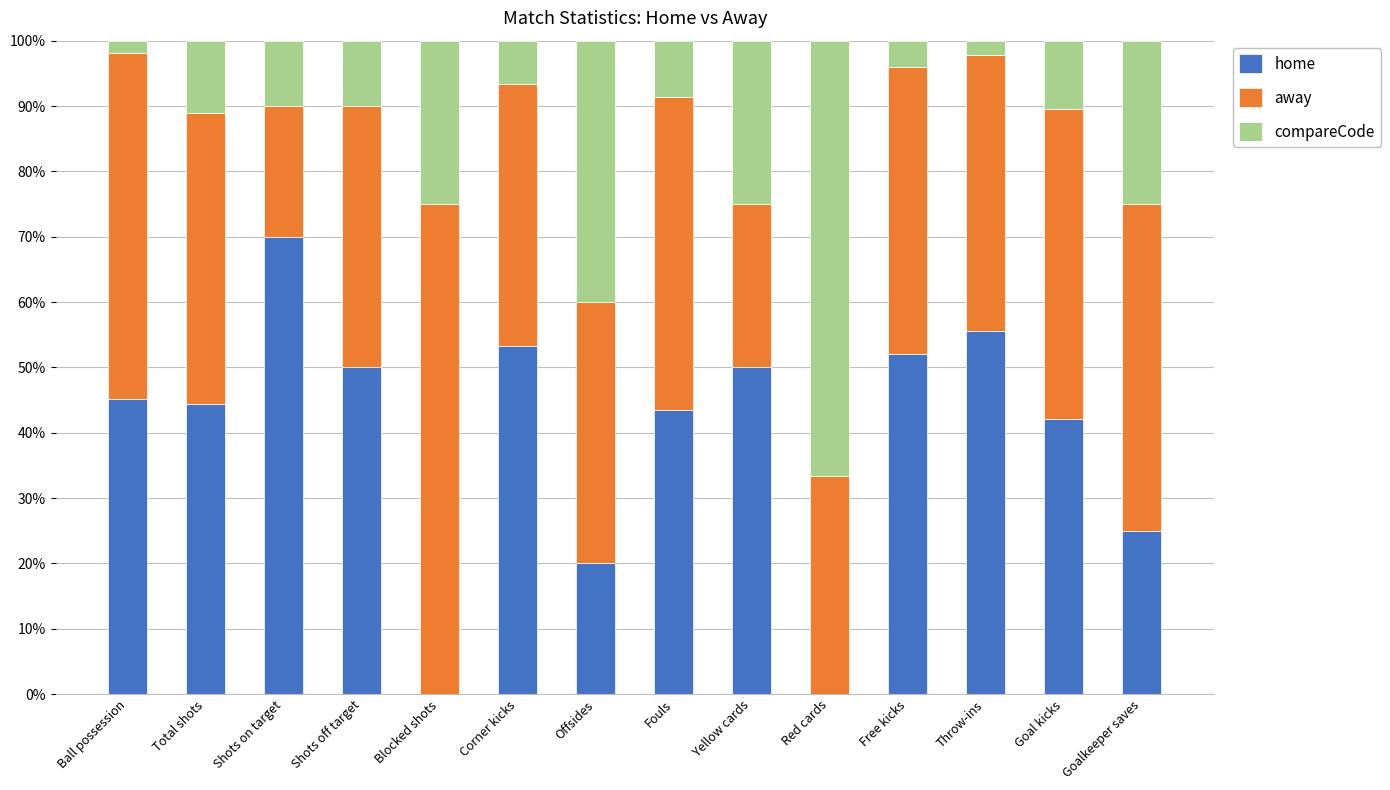

The home series shows 45.1 at Ball possession. True or false?

True